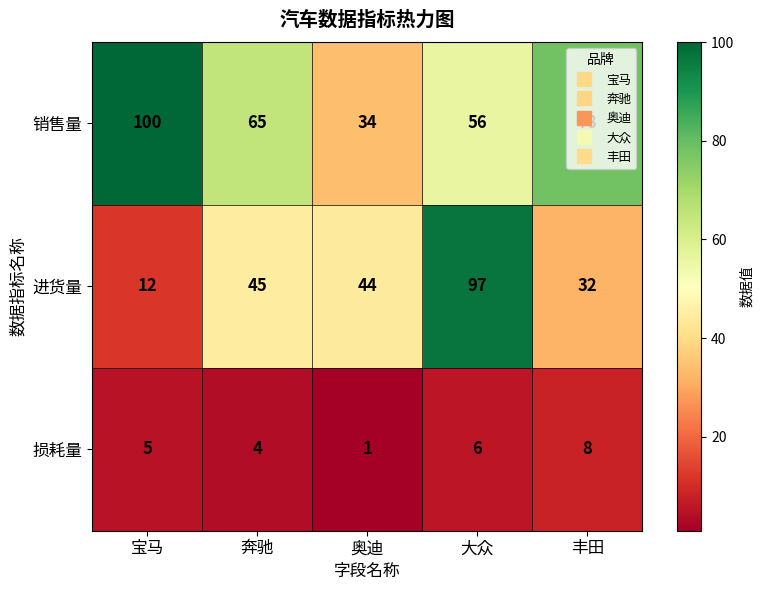

Where is 损耗量 nearest to the value 4?

奔驰